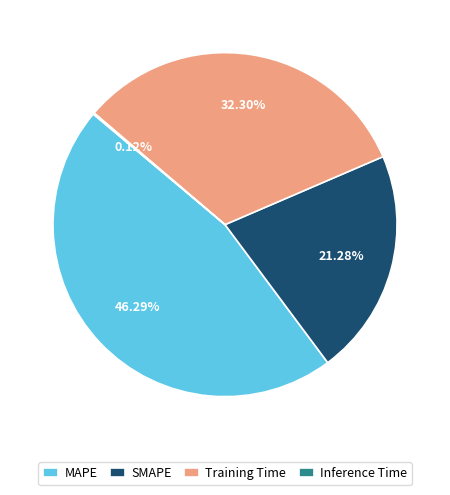

Is the sum of Training Time and SMAPE greater than half?

Yes